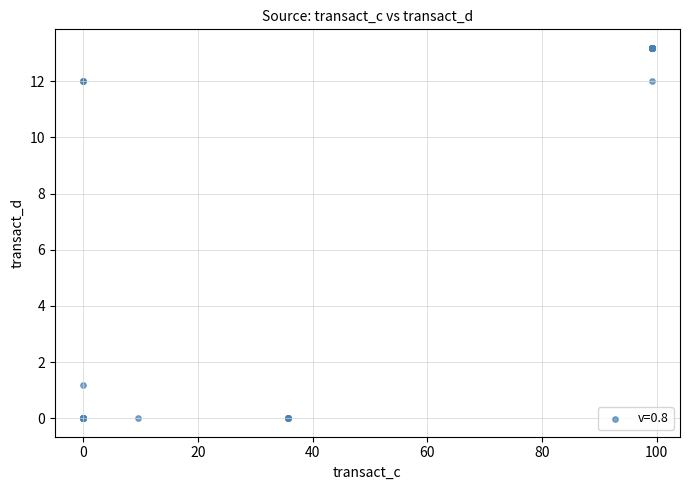

What Y value in the scatter plot is closest to 6?

1.2